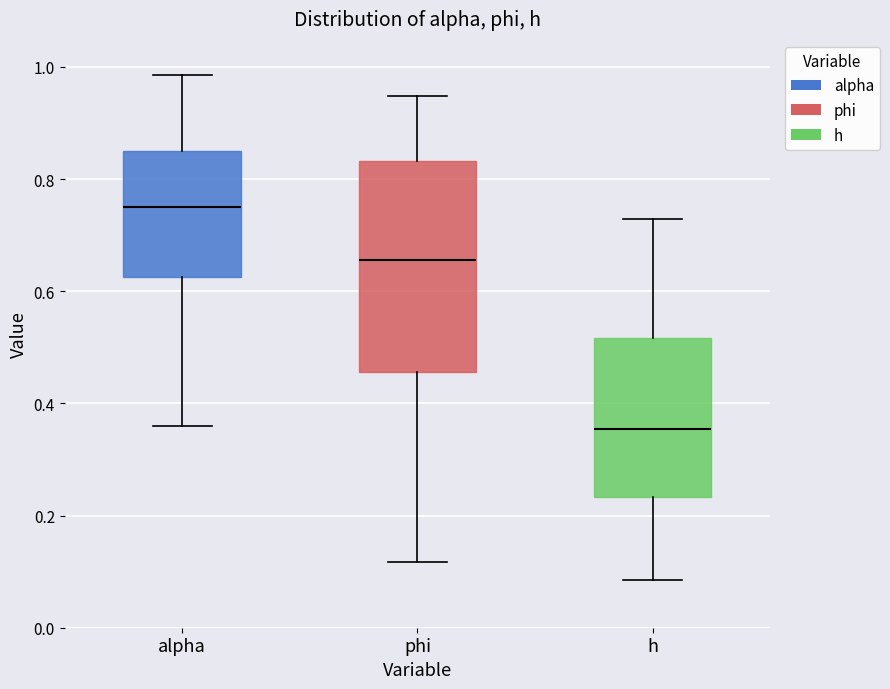

Reading left to right, read every box against the y-axis: the position of its median line, the range the box covers, and the ends of its whiskers. The values are not printed on the chart, so give them approximately, as read against the axis.

alpha: median 0.74, box 0.62 to 0.86, whiskers 0.36 to 0.98
phi: median 0.66, box 0.46 to 0.84, whiskers 0.12 to 0.94
h: median 0.36, box 0.24 to 0.52, whiskers 0.08 to 0.72